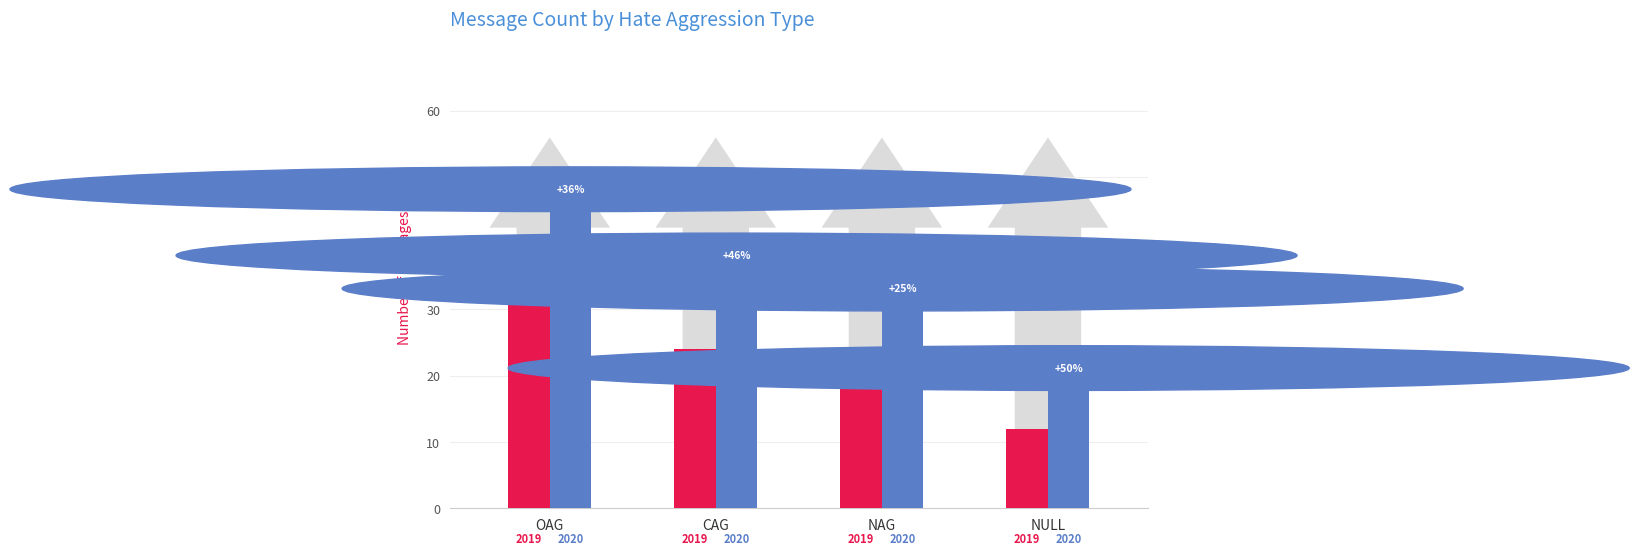

Reading left to right, list all the values displayed in this chart.

Count: OAG=33	CAG=24	NAG=24	NULL=12
Comparison: OAG=45	CAG=35	NAG=30	NULL=18